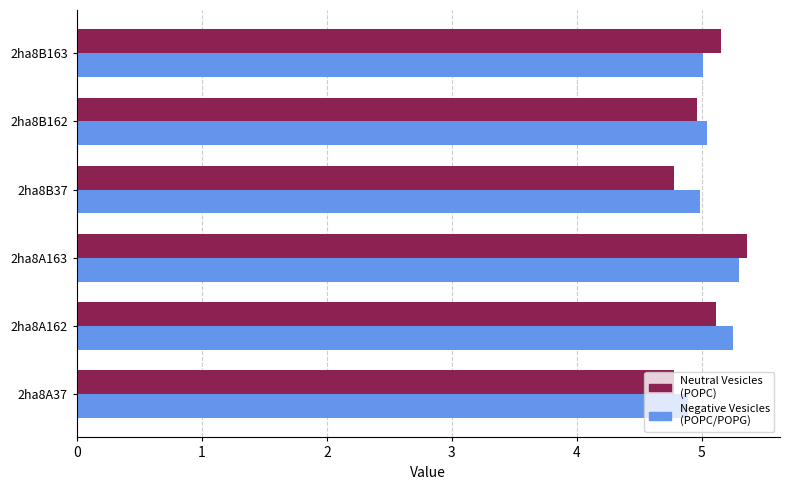

What is the average value of the Negative Vesicles (POPC/POPG) series?

5.1